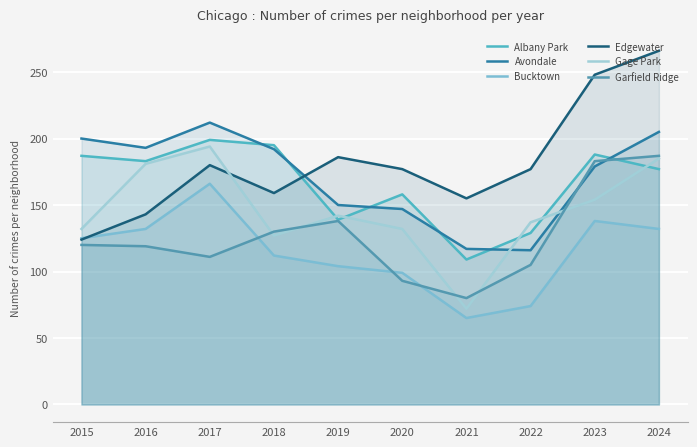

How many intersections are there between Edgewater and Avondale?

1